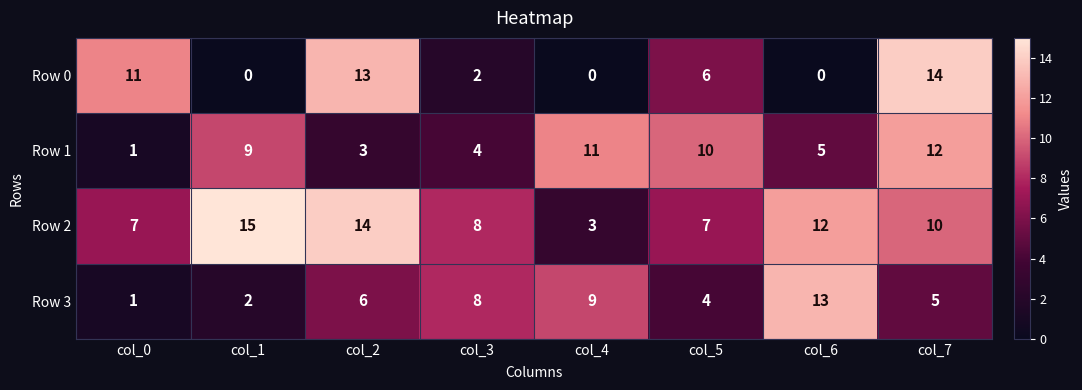

What is the difference between the Row 1 values at col_6 and col_5?

5